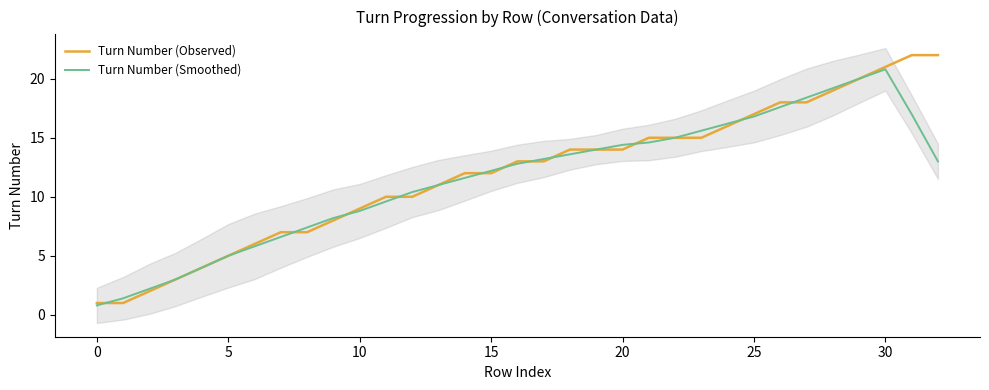

Which series has the largest total across all categories?

Turn Number (Observed)